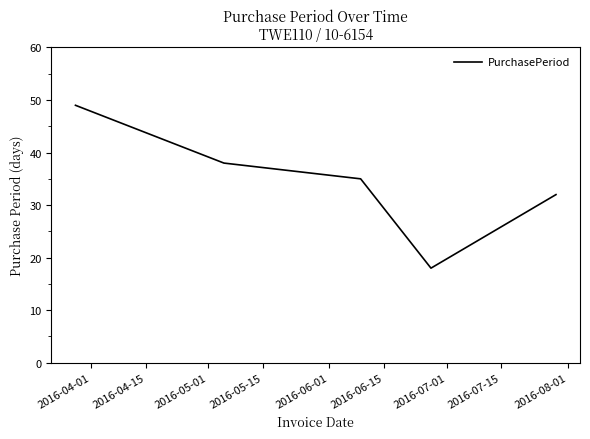

What is the sum of all values?

172